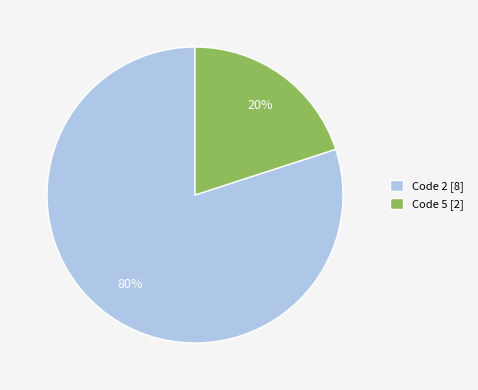

To the nearest percent, what portion does Code 5 [2] represent?

20%